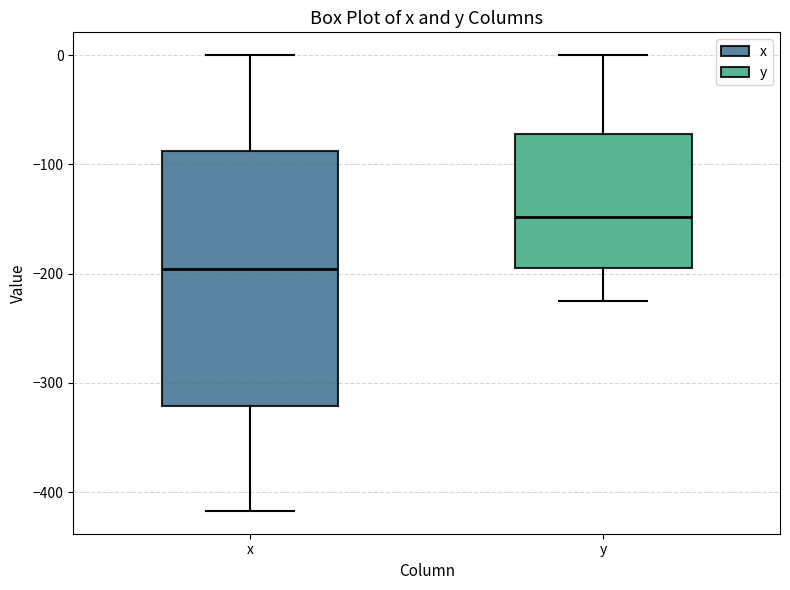

Comparing the boxes themselves (not the whiskers), which one is the tallest?

x